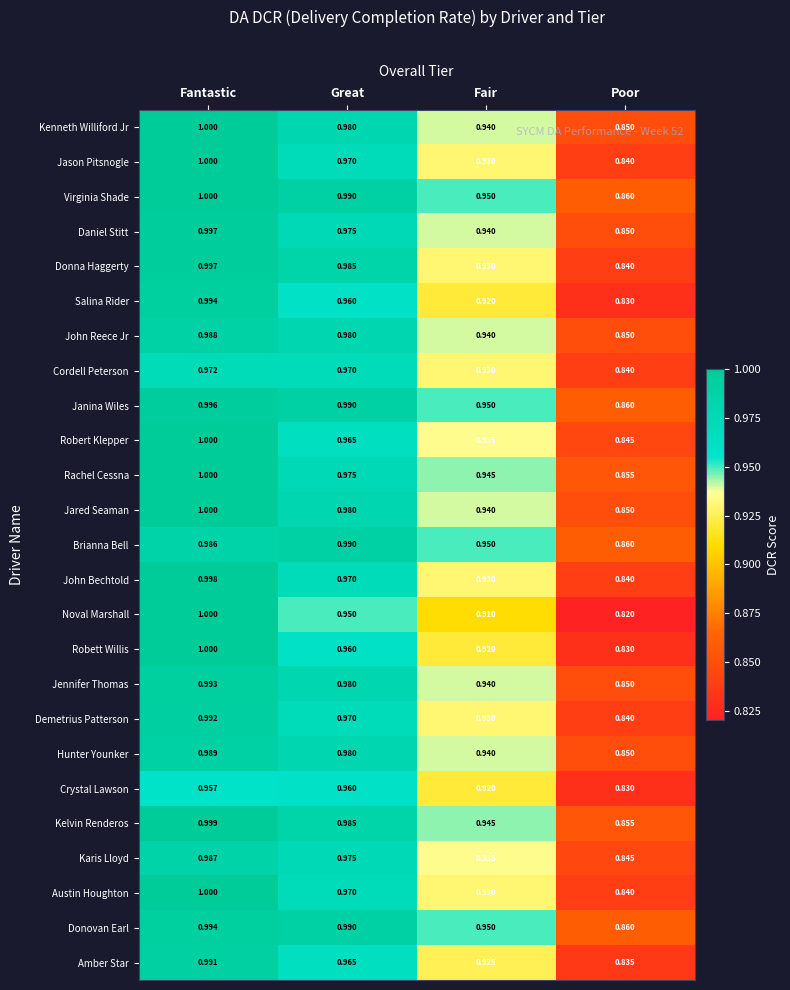

At which category is the sum across all series the highest?

Fantastic